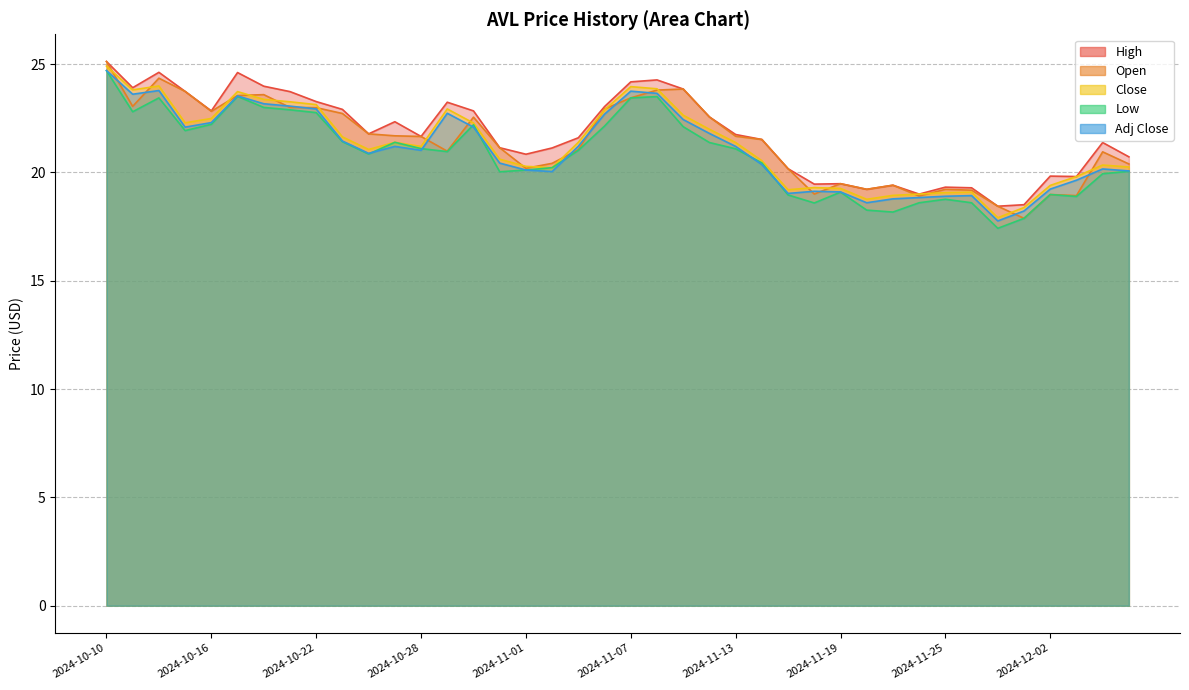

True or false: Open has a value of 20.4 at 2024-11-04.

True